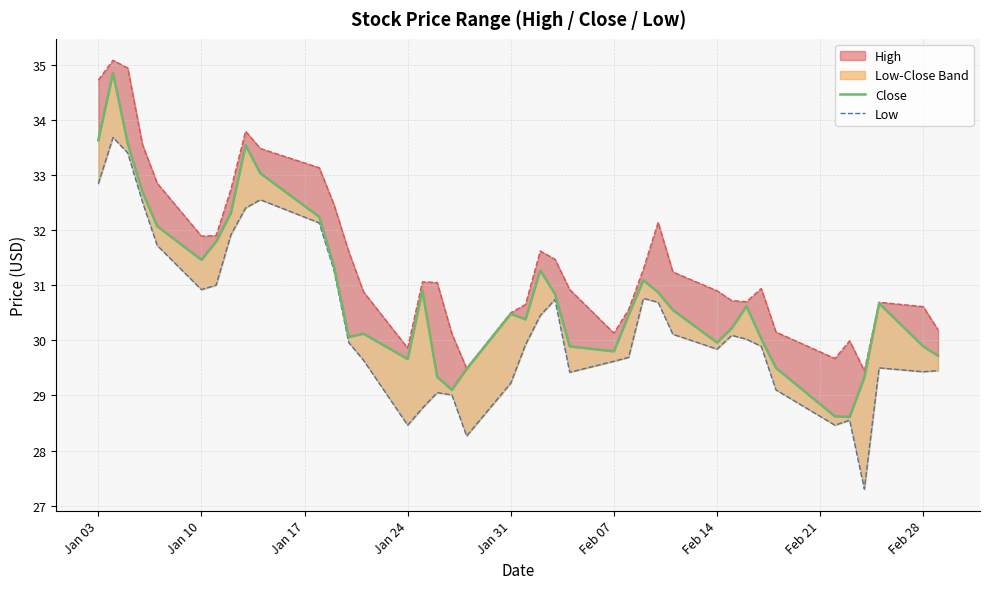

Is this an area chart (filled region under the line)?

No